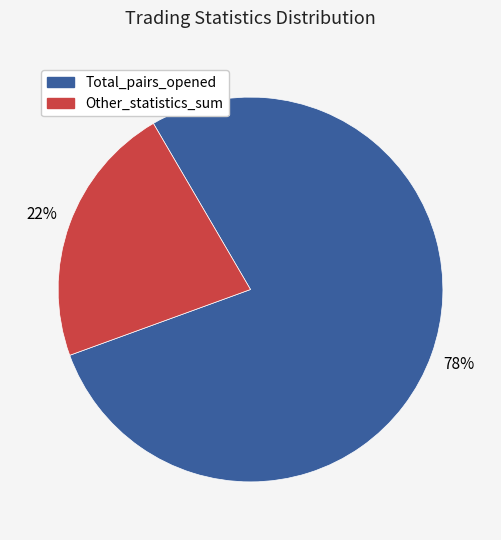

To the nearest percent, what is the average slice percentage?

50%